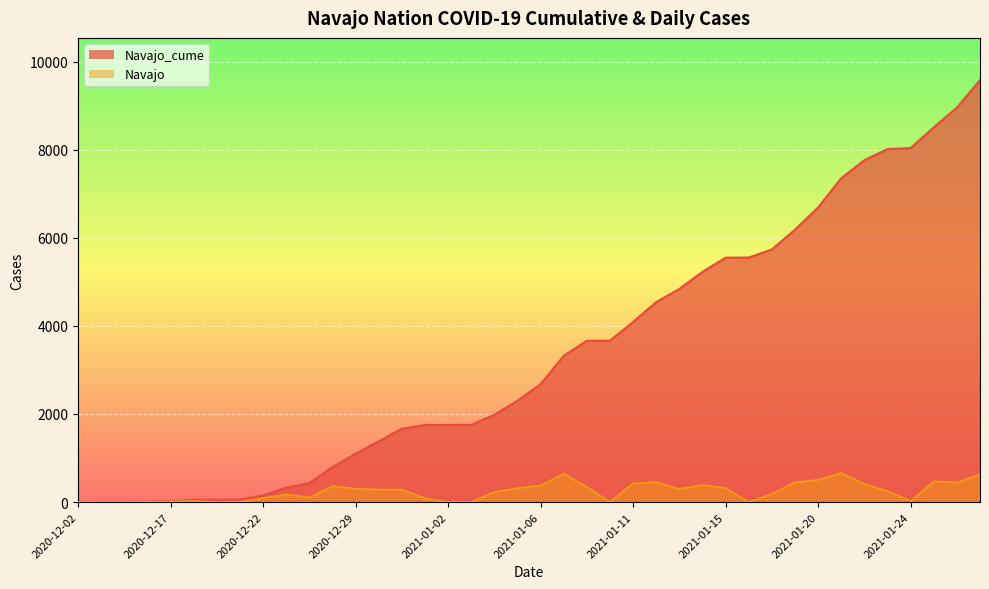

At which category is the sum across all series the highest?

2021-01-27